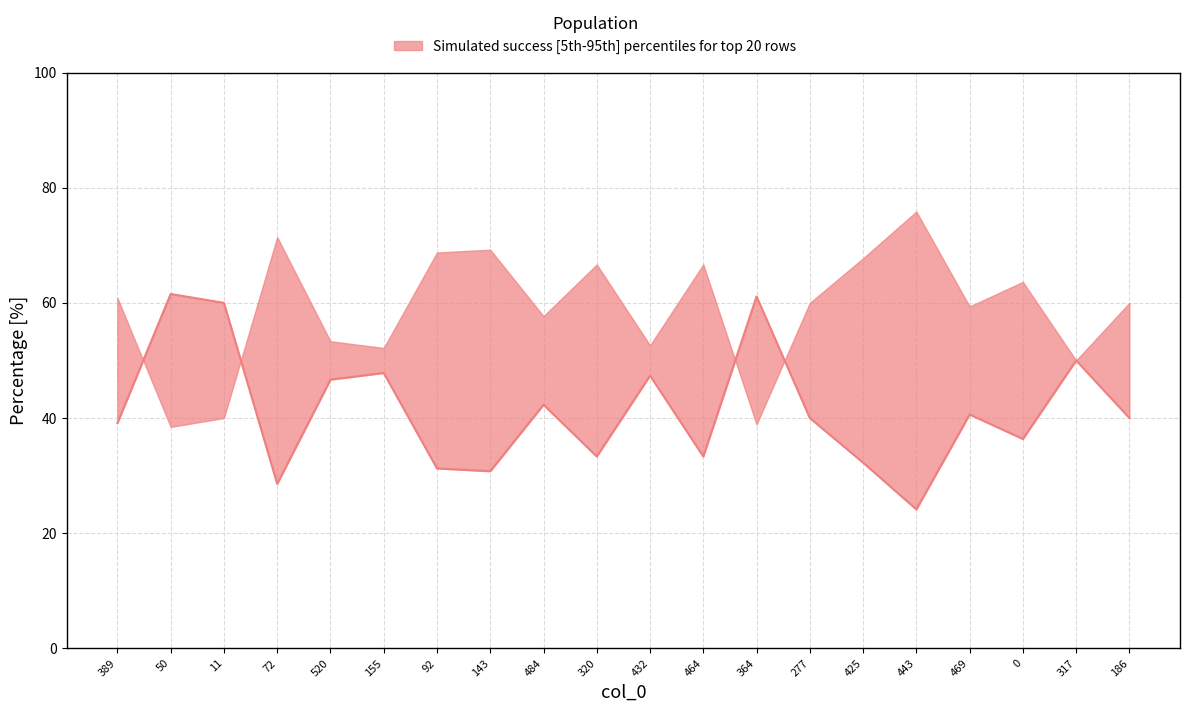

What is the label of the 16th point from the right?

520